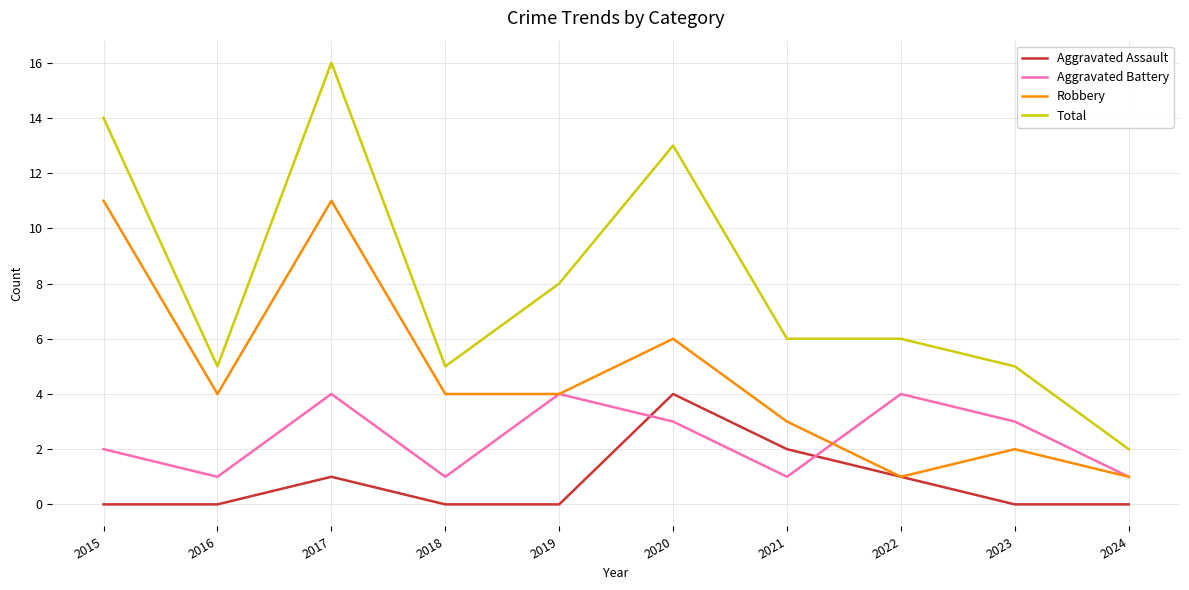

Is the value of Total at 2024 greater than the value of Aggravated Battery at 2022?

No